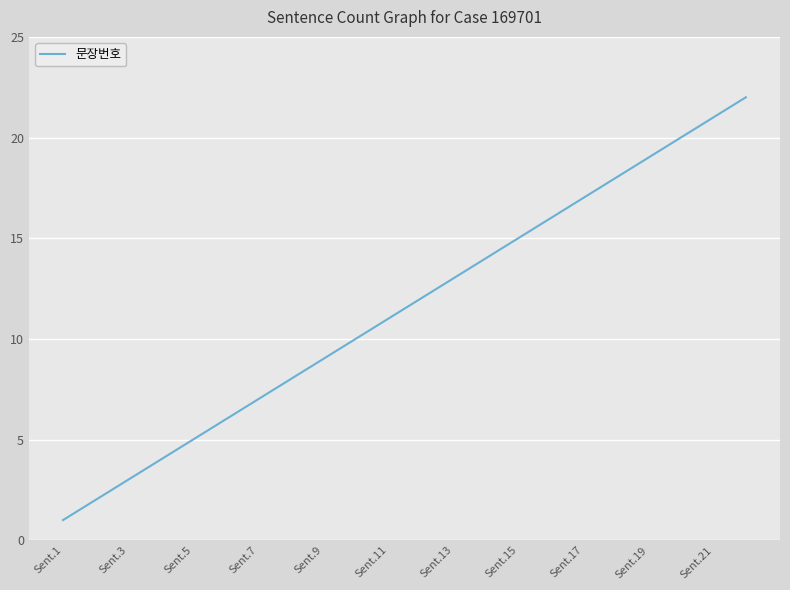

What is the difference between the maximum and minimum values?

21